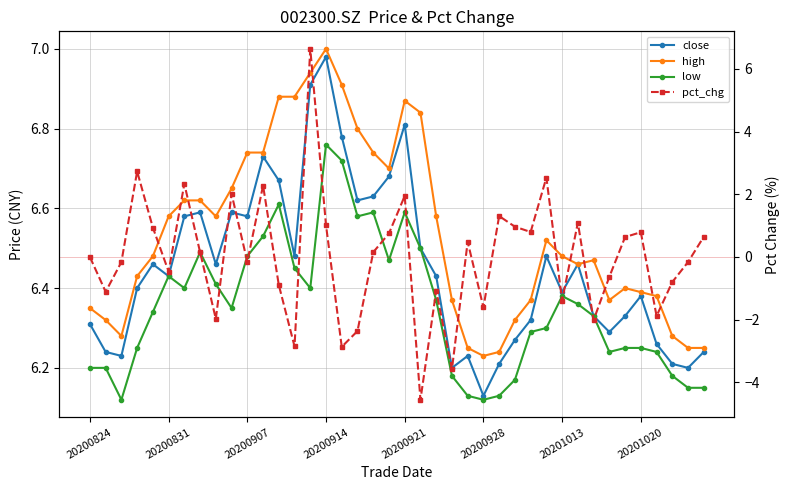

What is the spread (max minus min) of values at 28?

5.6